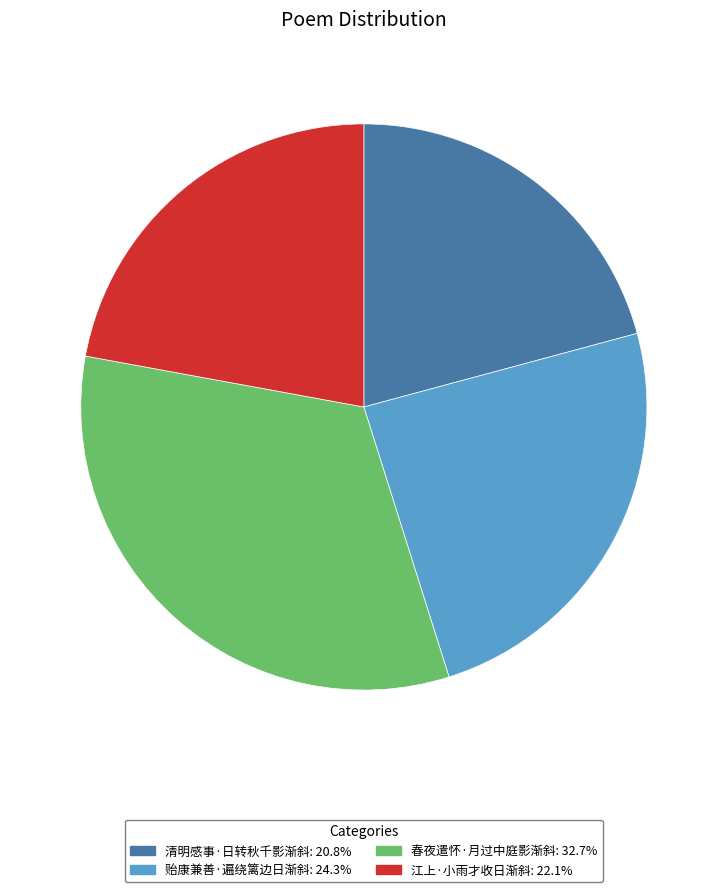

Does any single category account for the majority?

No